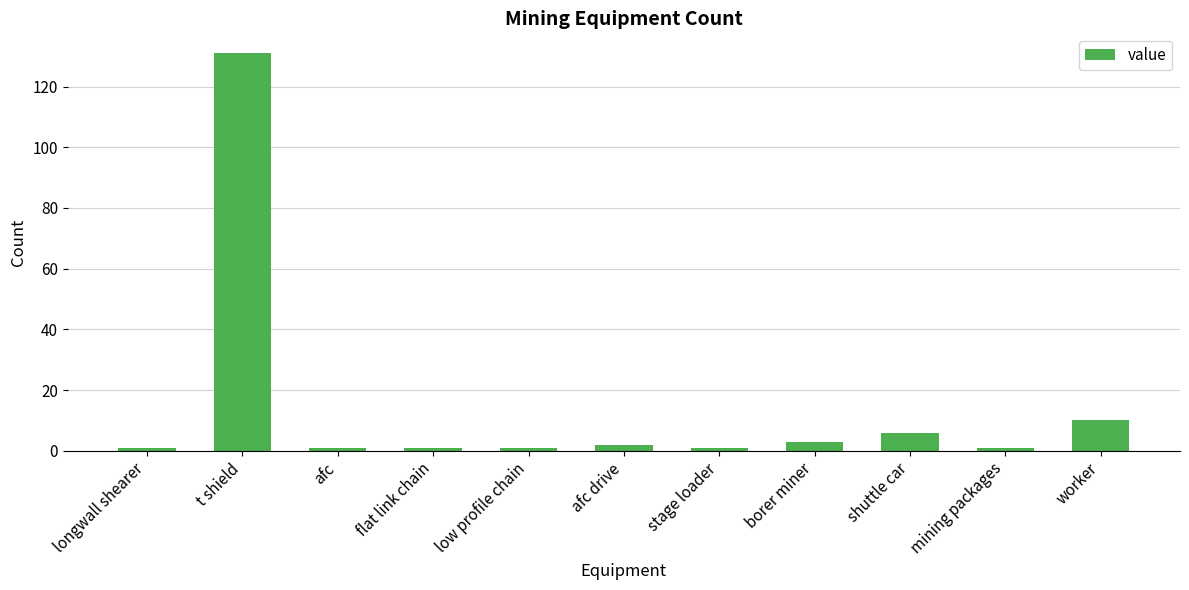

What is the label of the 7th bar from the right?

low profile chain